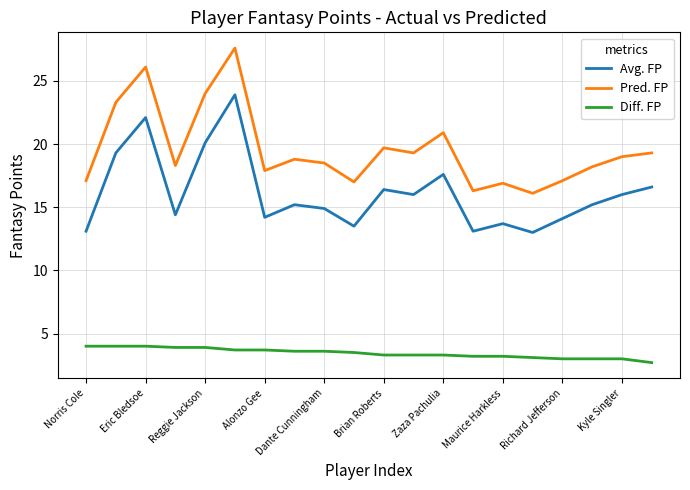

What is the difference between the maximum and minimum values in the Diff. FP series?

1.3